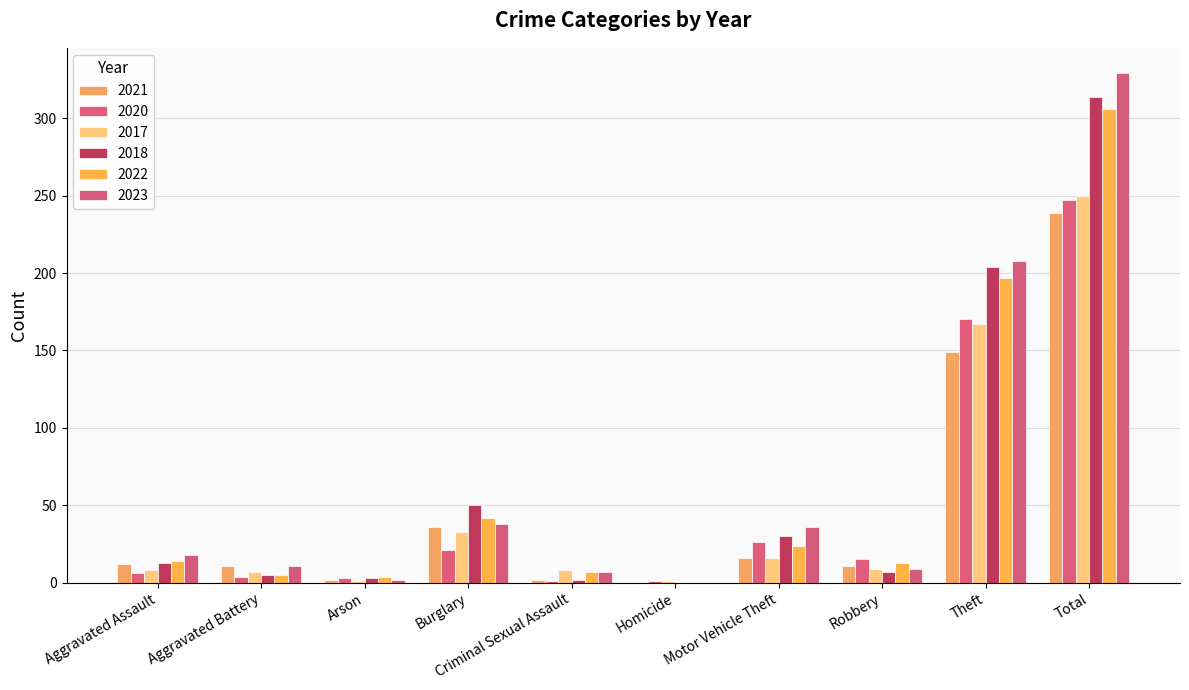

How many groups of bars are there?

10